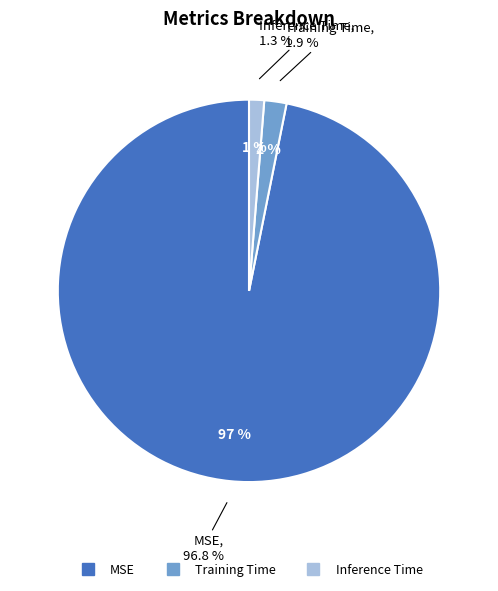

Rank the categories by value from highest to lowest.

MSE, Training Time, Inference Time